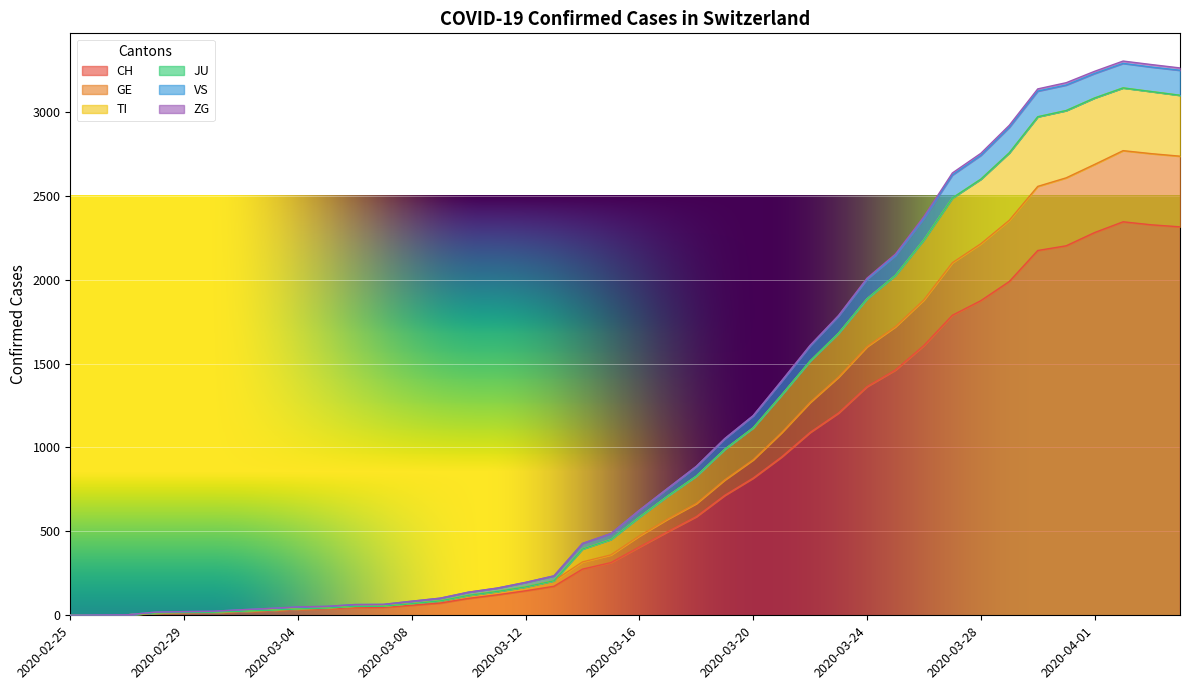

What position from the right is 2020-03-10?

26